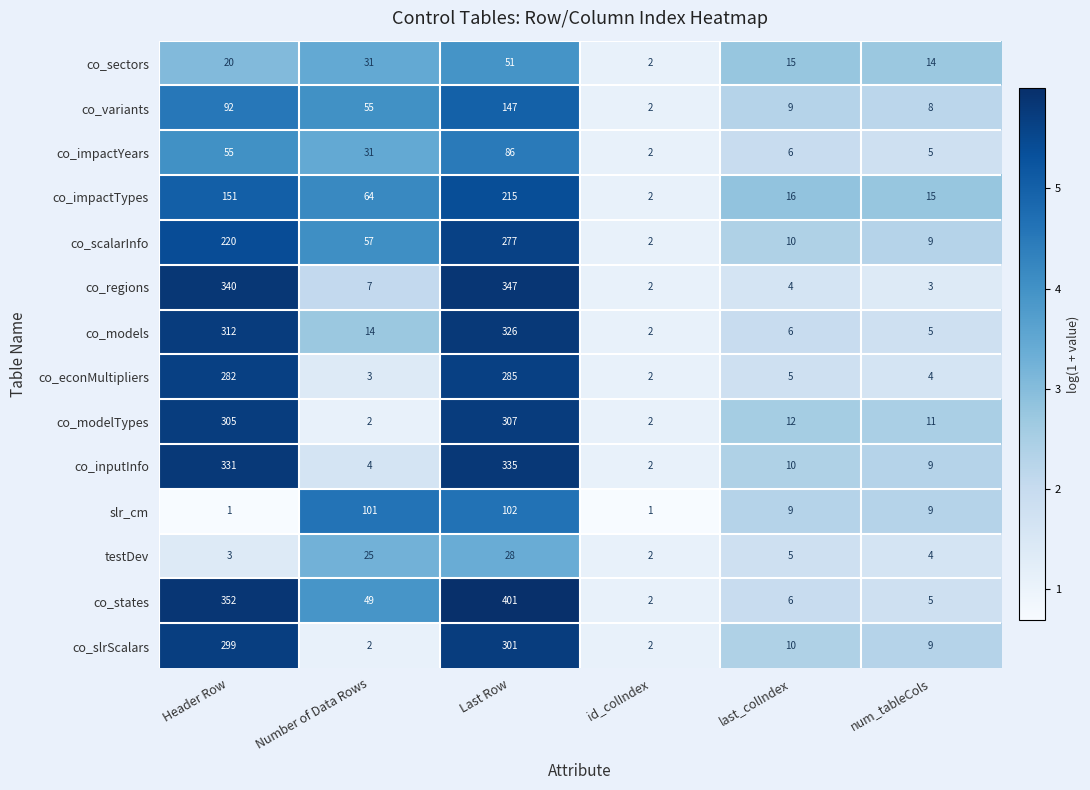

What is the average value of the co_scalarInfo series?

96